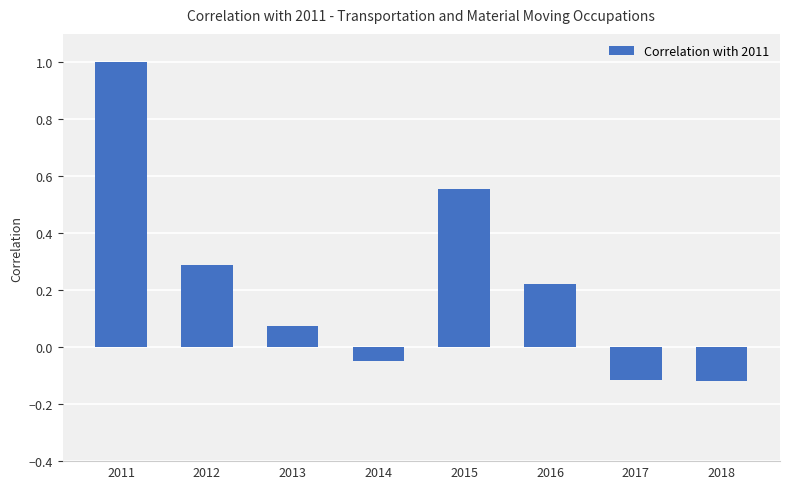

Where does the data first go above 0?

2011